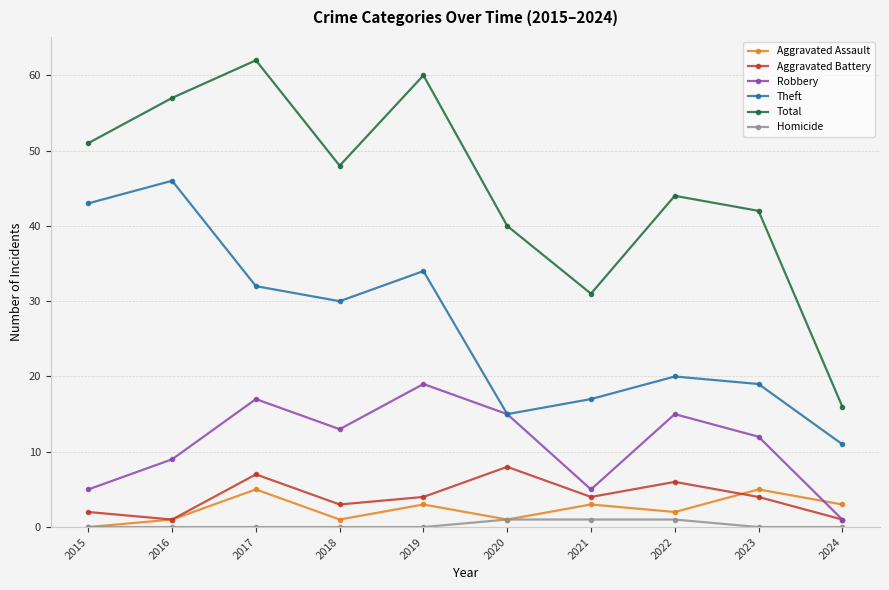

What is the difference between the Theft values at 2017 and 2018?

2